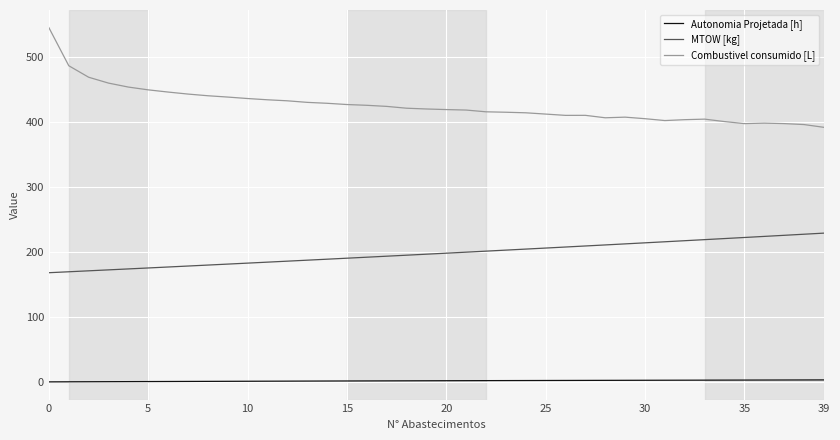

What is the average value of the Autonomia Projetada [h] series?

1.8